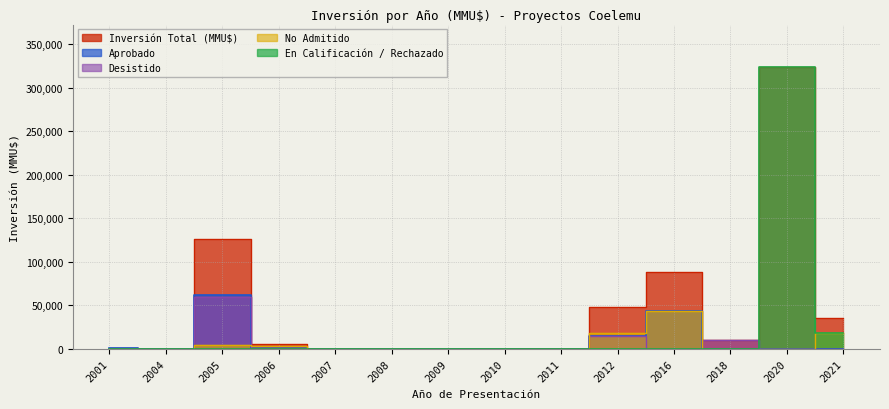

True or false: En Calificación / Rechazado and Inversión Total (MMU$) cross at least once.

False